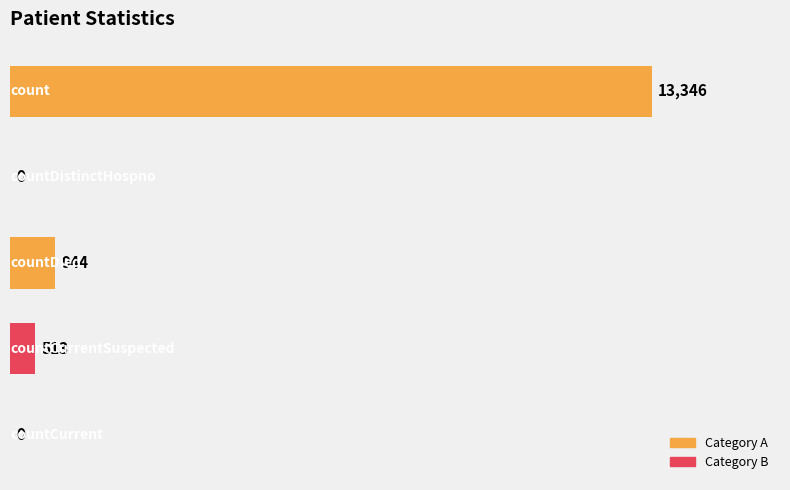

What is the sum of all values?

14803